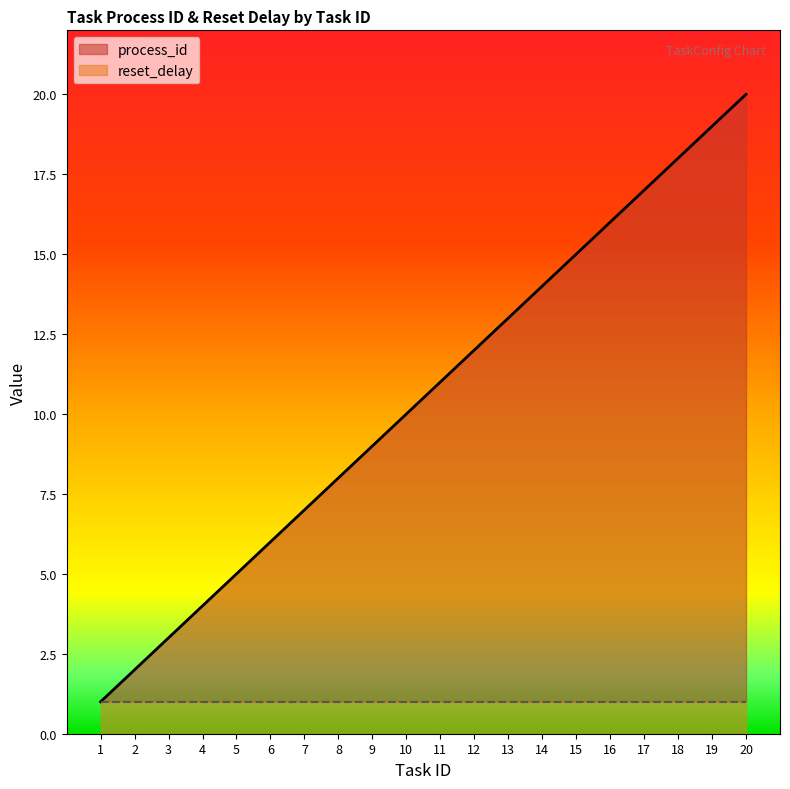

The value of reset_delay at 13 is 1. True or false?

True